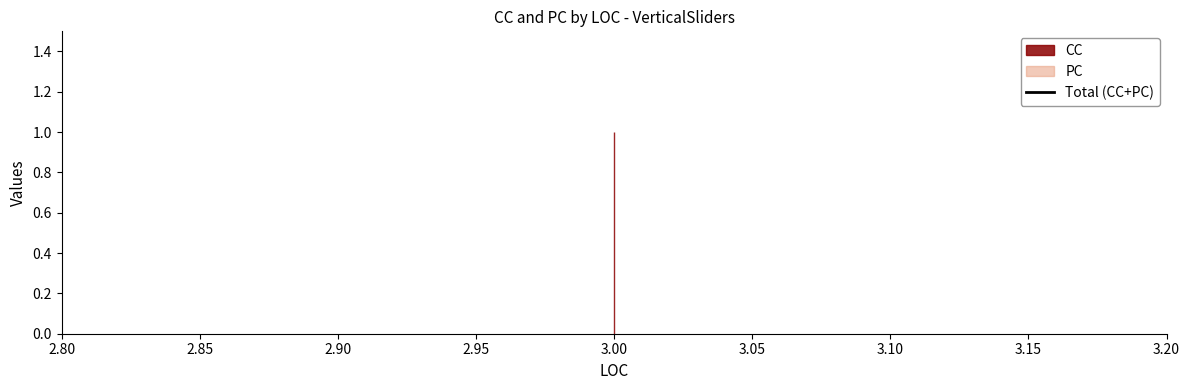

What is the total value across all series at 3?

1